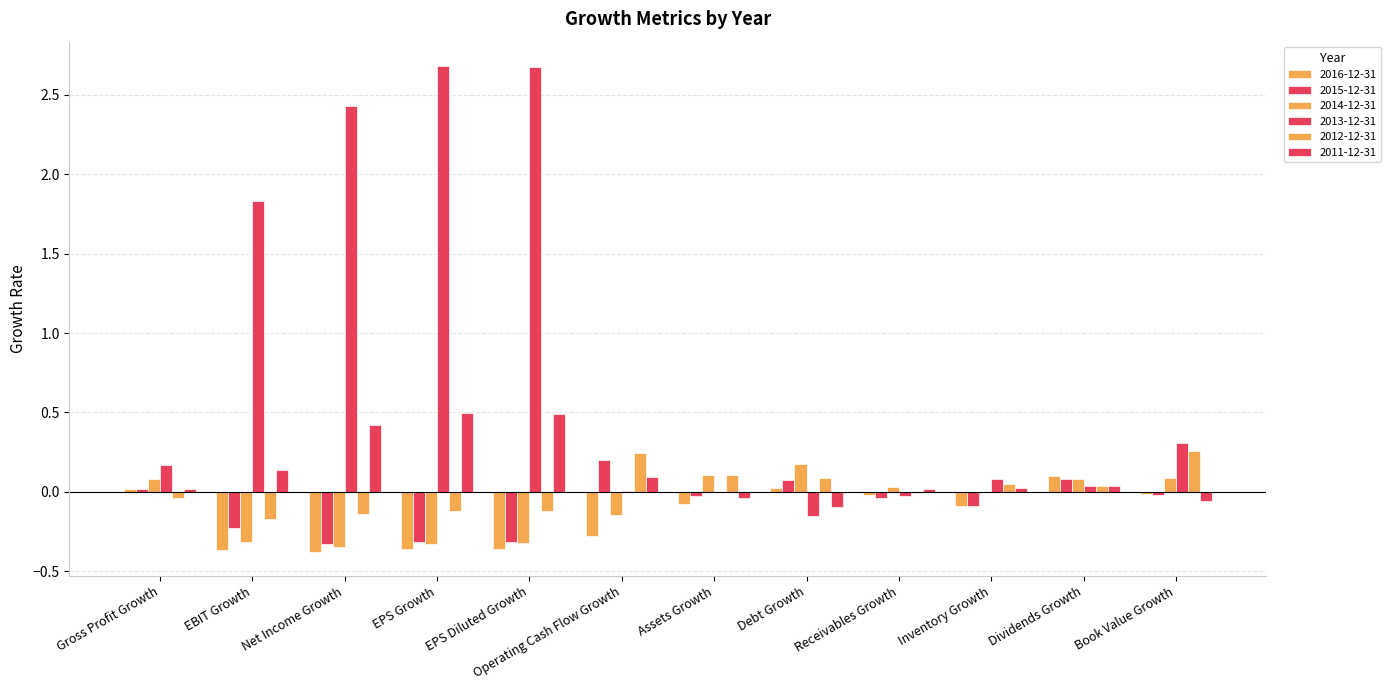

The 2013-12-31 series shows 0.6 at Book Value Growth. True or false?

False